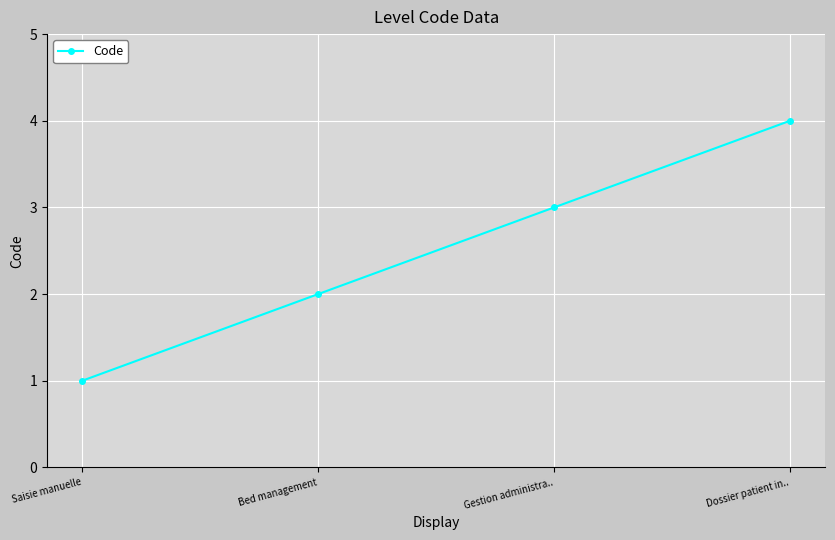

What is the sum of all values?

10